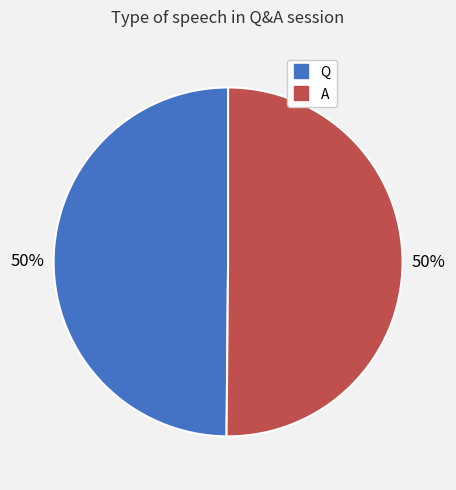

True or false: Q accounts for 56% of the total.

False